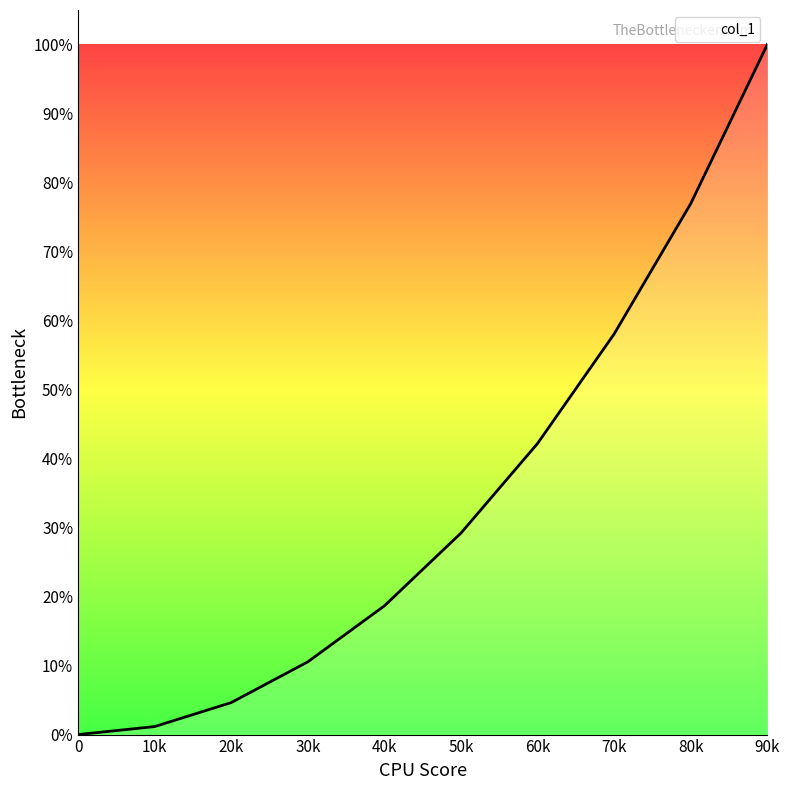

List the labels in order of value, largest first.

90k, 80k, 70k, 60k, 50k, 40k, 30k, 20k, 10k, 0